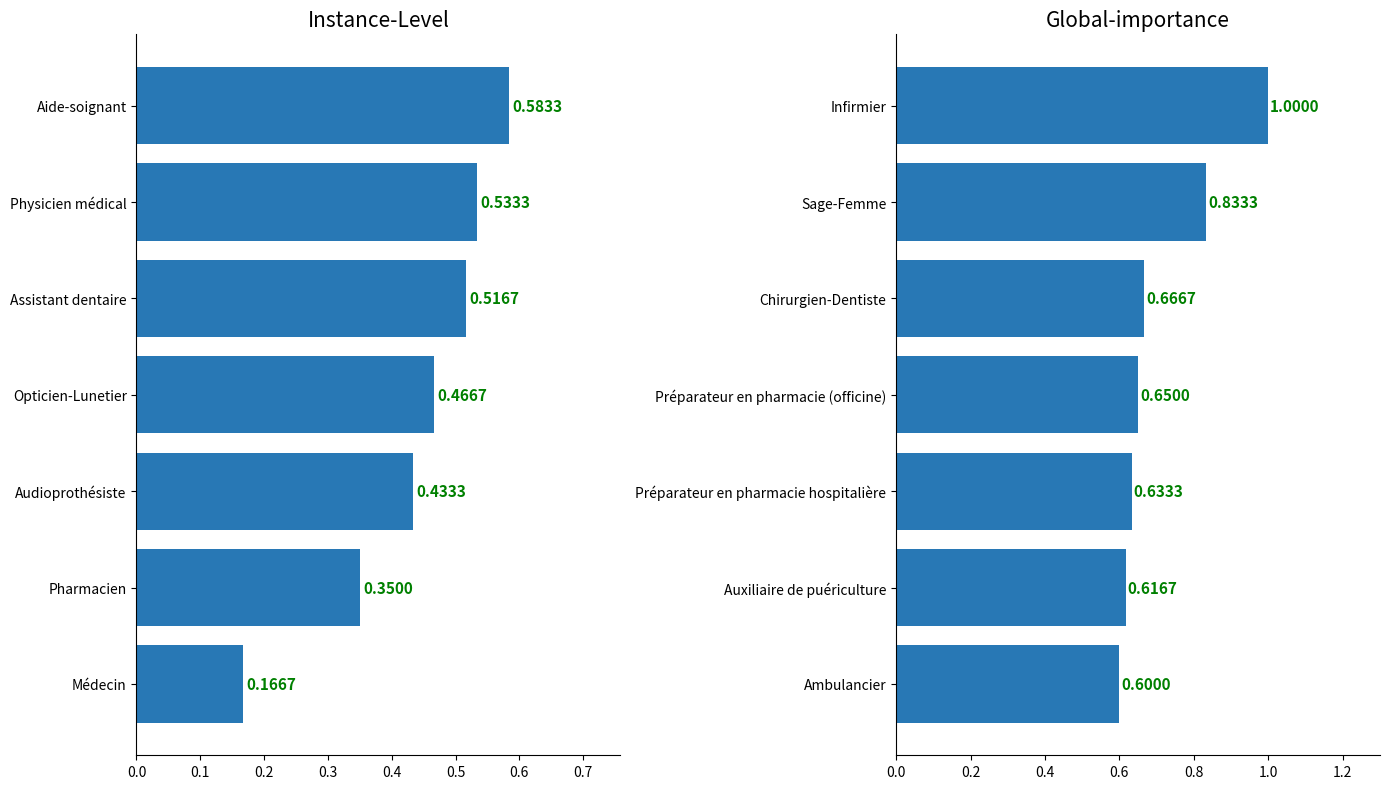

What is the difference between the second highest and minimum values?

0.2